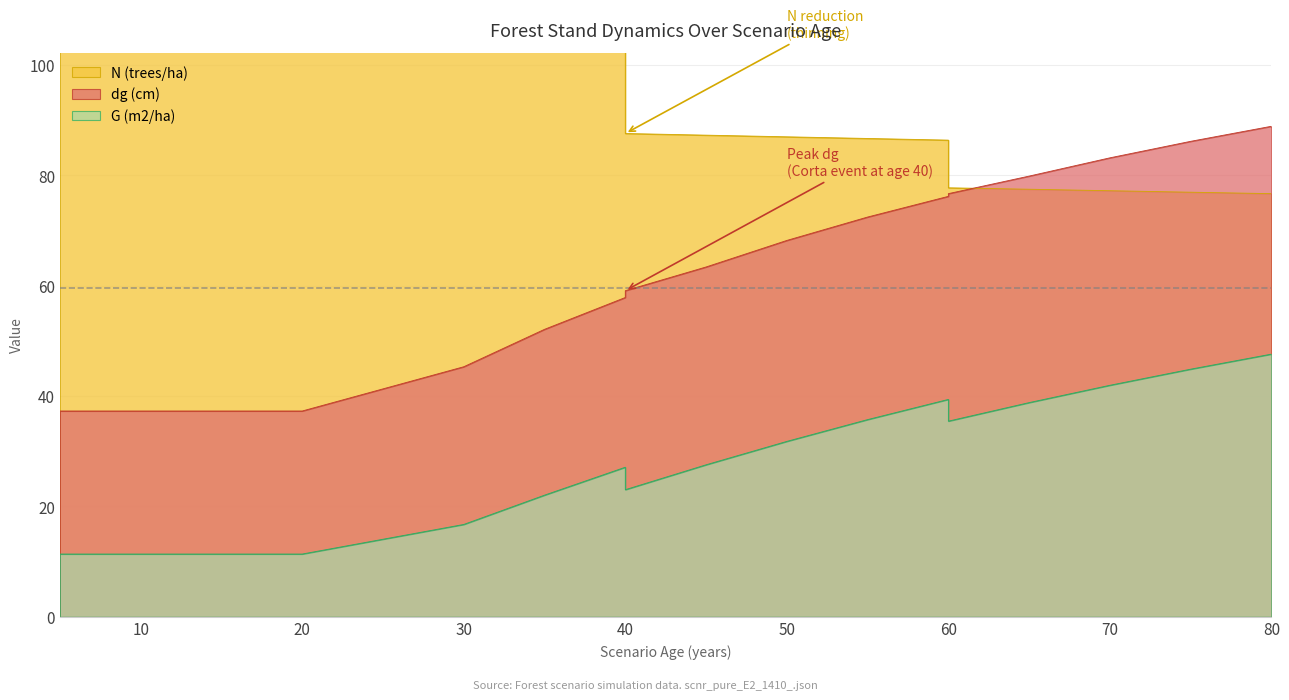

List the series in order of their peak value, lowest first.

G (m2/ha), dg (cm), N (trees/ha)